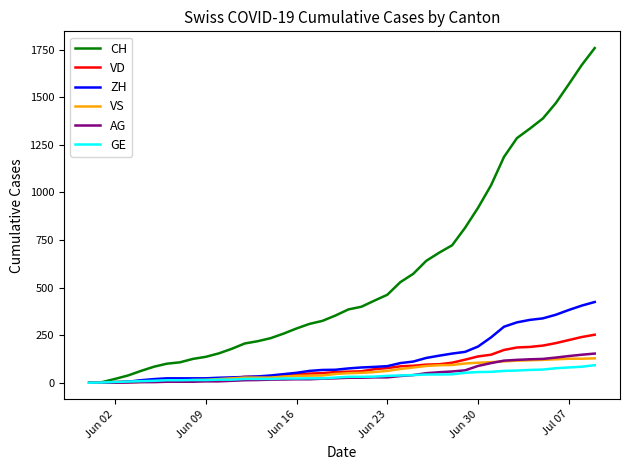

What is the difference between the second highest and second lowest values in the AG series?

147